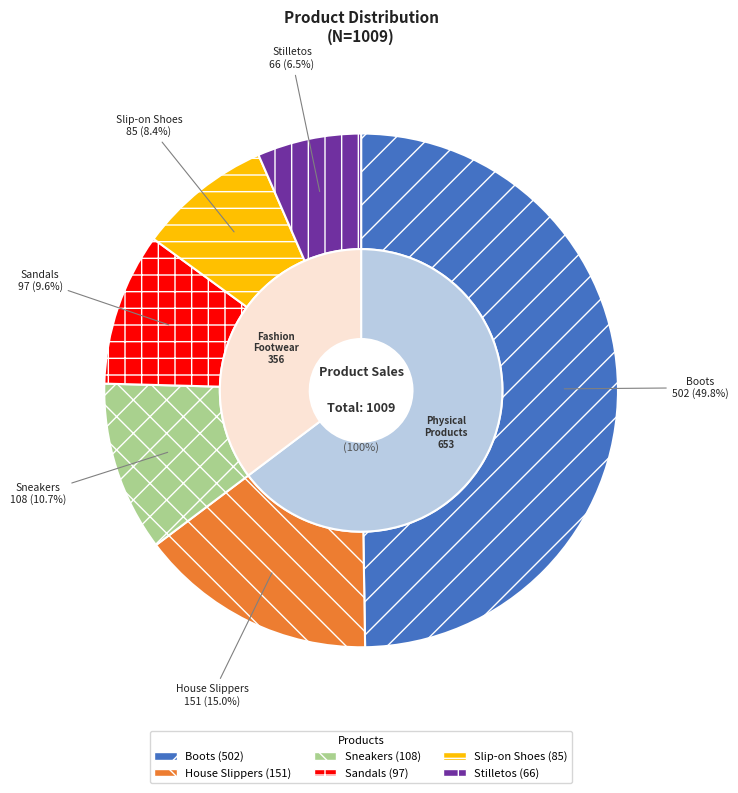

Rank the categories by value from highest to lowest.

Boots, House Slippers, Sneakers, Sandals, Slip-on Shoes, Stilletos